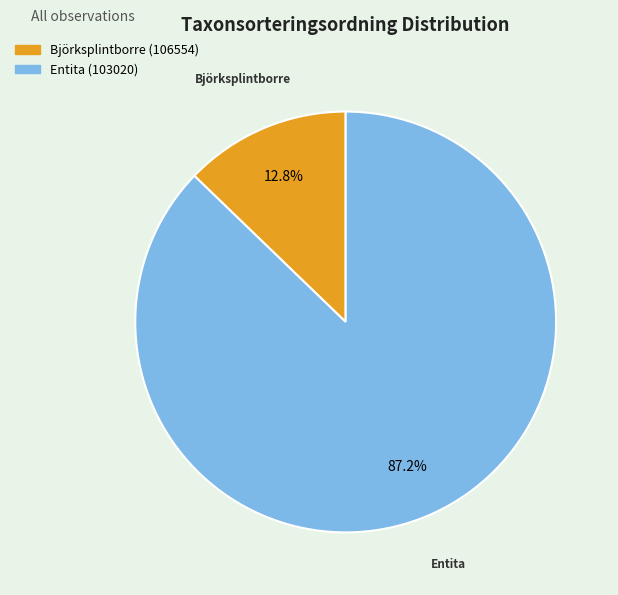

Is it true that Entita (103020) is 76% of the pie?

False